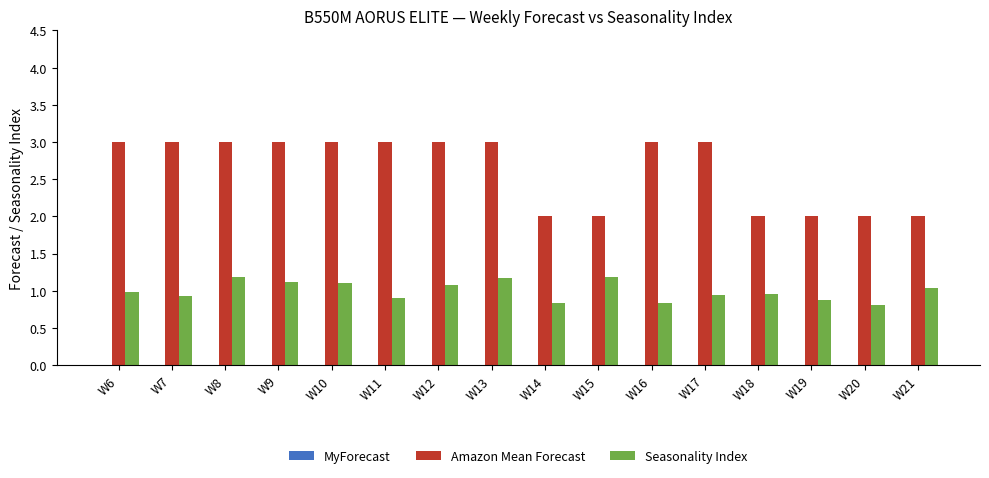

Which series changed the most between W6 and W13?

Seasonality Index